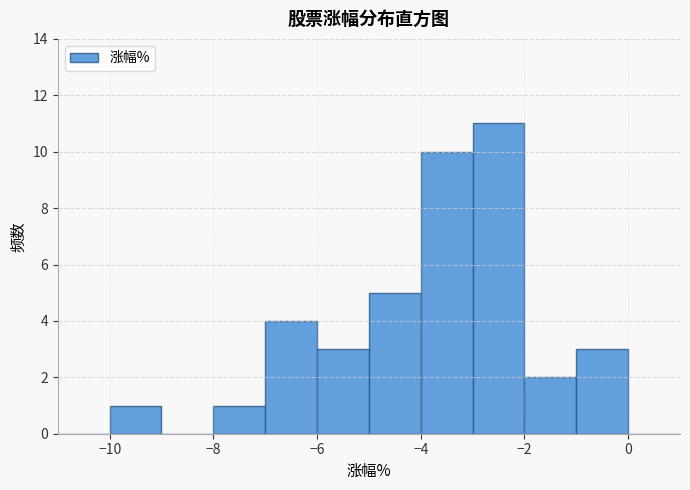

Which range on the x-axis has the tallest bar?

-3 to -2